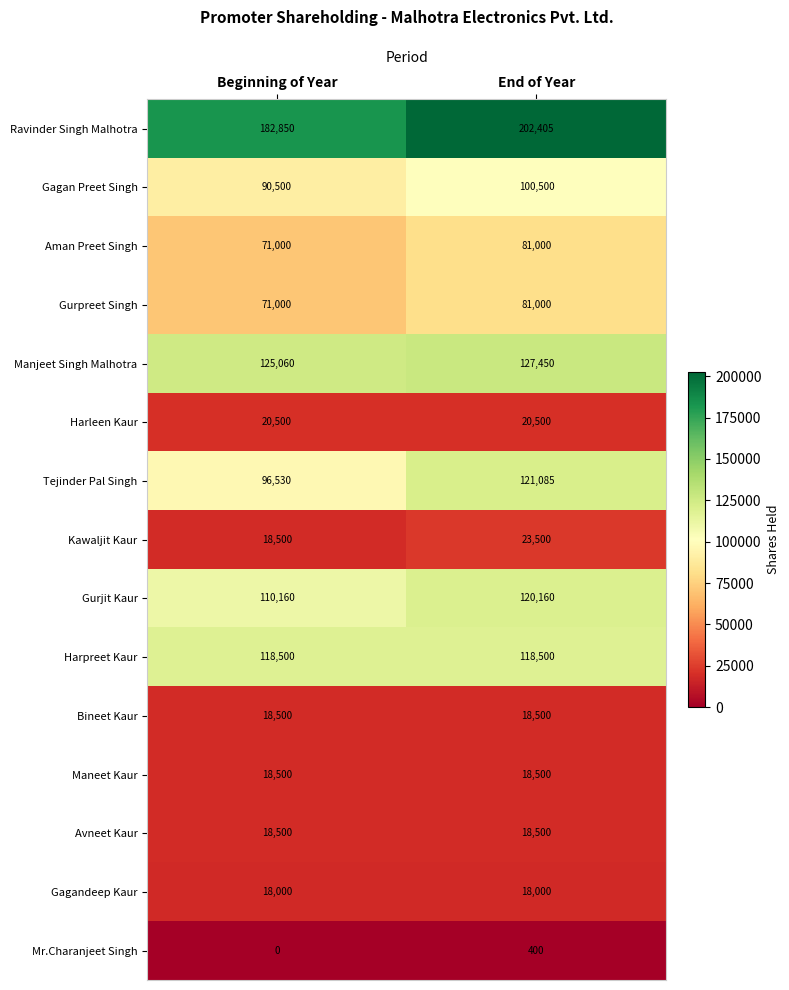

Which series has the largest total across all categories?

Ravinder Singh Malhotra